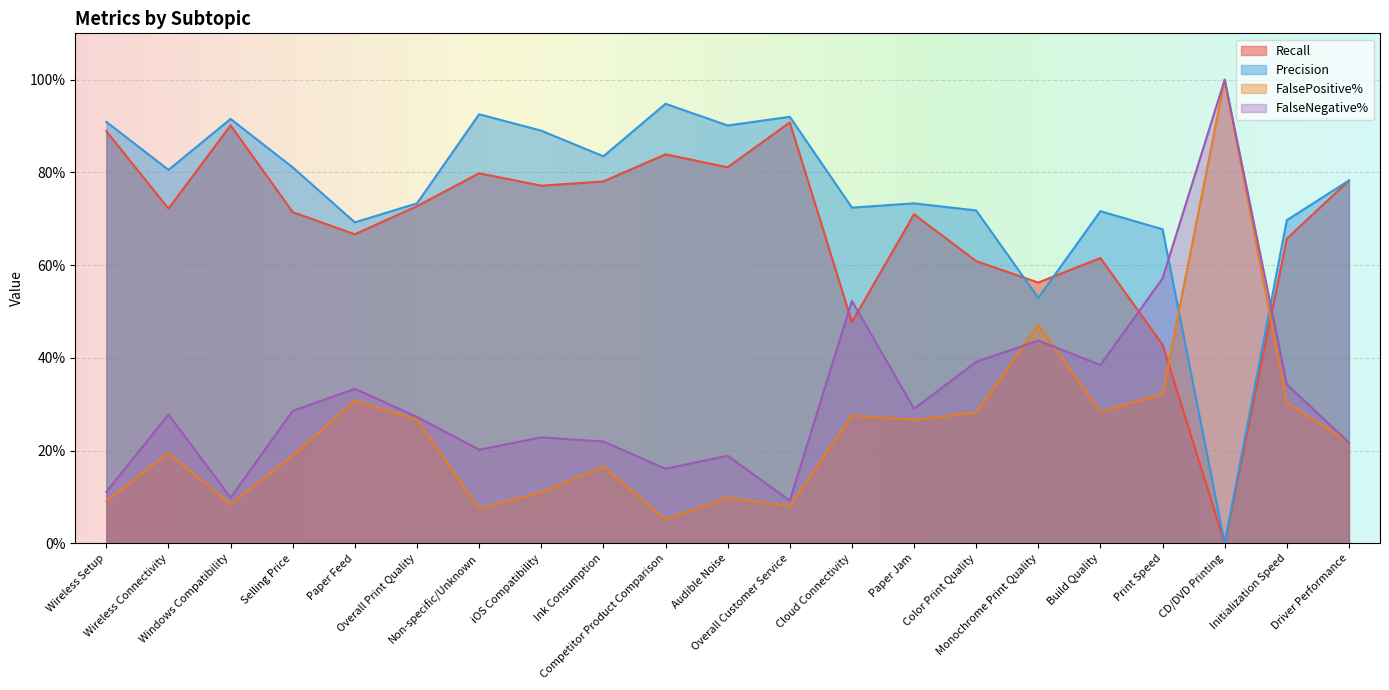

At Initialization Speed, list the series in order from largest to smallest.

Precision, Recall, FalseNegative%, FalsePositive%